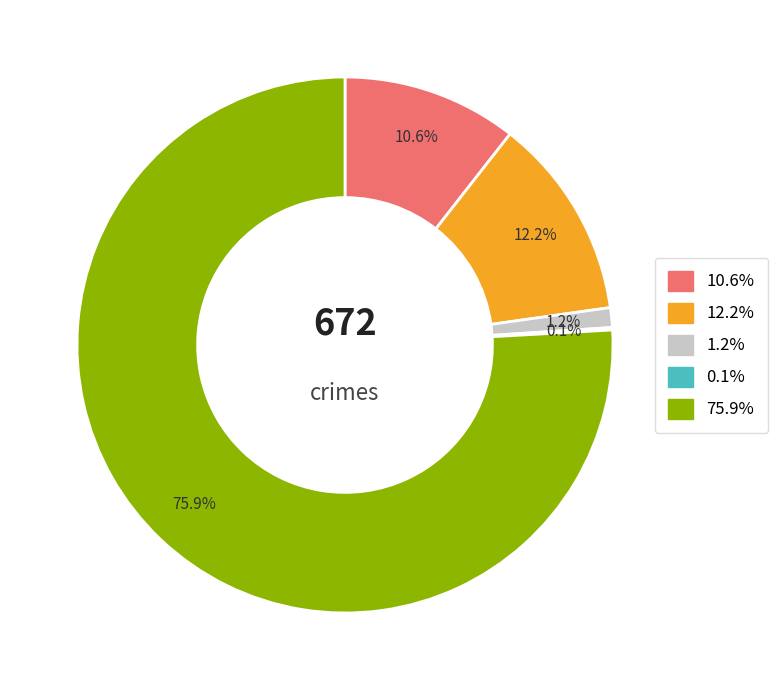

What is the ratio of the value at 10.6% to the value at 12.2%?

0.9